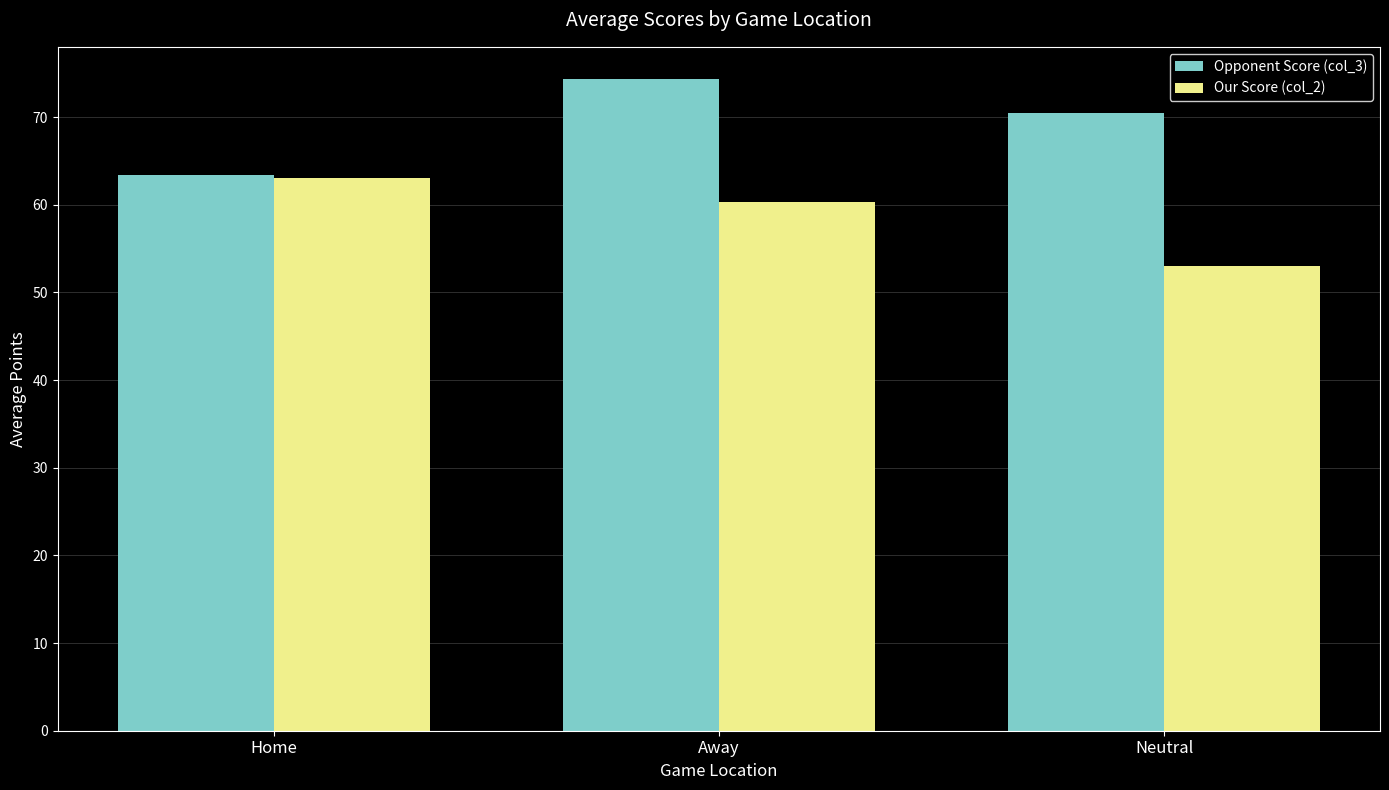

How many values in the Our Score (col_2) series exceed 60?

2